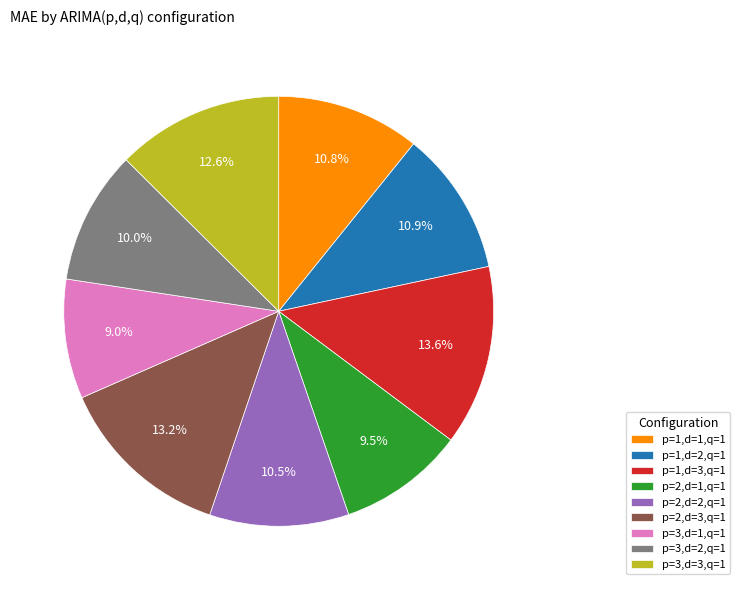

To the nearest percent, what portion does p=2,d=3,q=1 represent?

13%